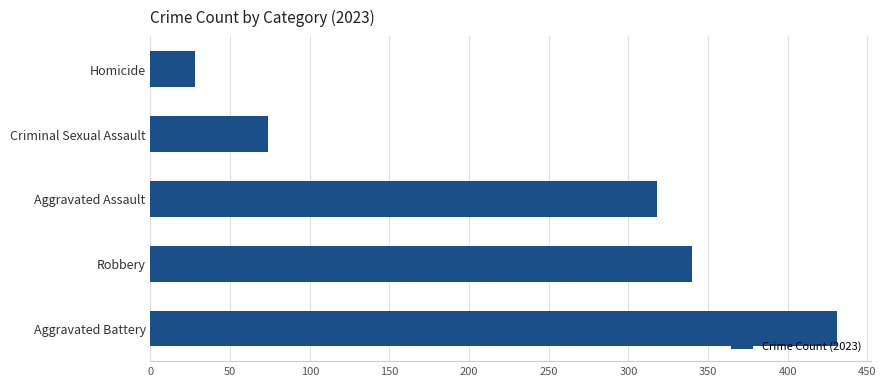

Reading top to bottom, list all the values displayed in this chart.

Homicide=28	Criminal Sexual Assault=74	Aggravated Assault=318	Robbery=340	Aggravated Battery=431